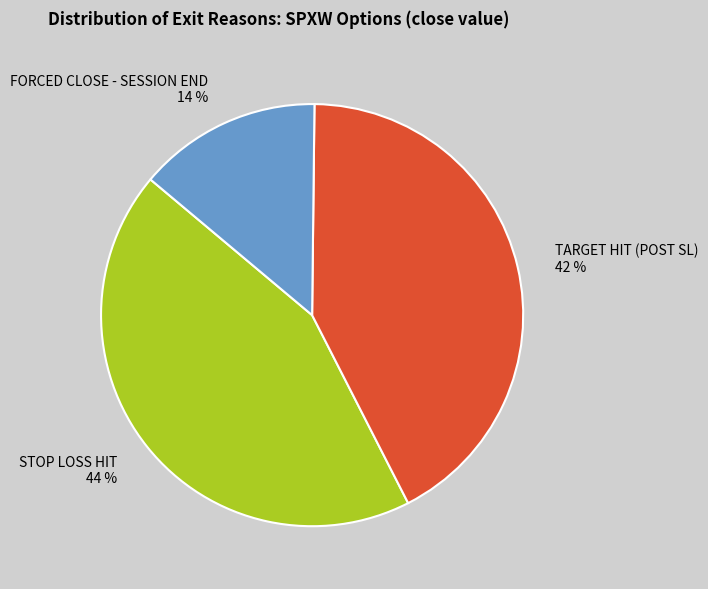

To the nearest percent, what is the difference between the largest and smallest slice percentages?

30%